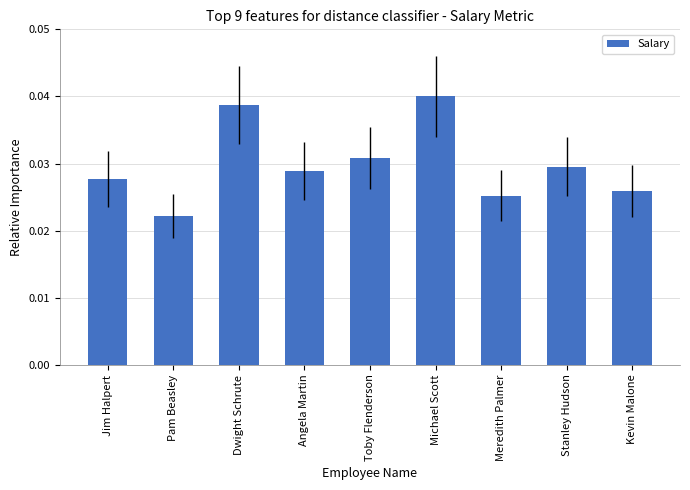

List the labels in order of value, largest first.

Michael Scott, Dwight Schrute, Toby Flenderson, Stanley Hudson, Angela Martin, Jim Halpert, Kevin Malone, Meredith Palmer, Pam Beasley